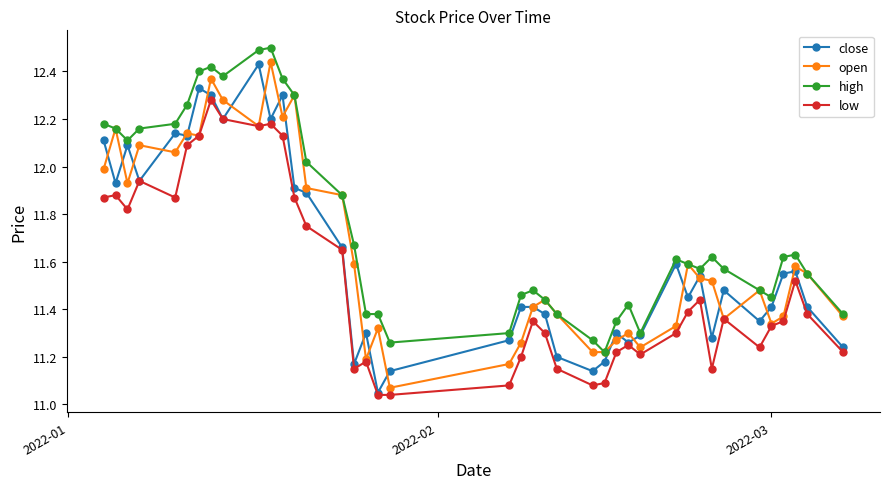

True or false: low and high cross at least once.

False